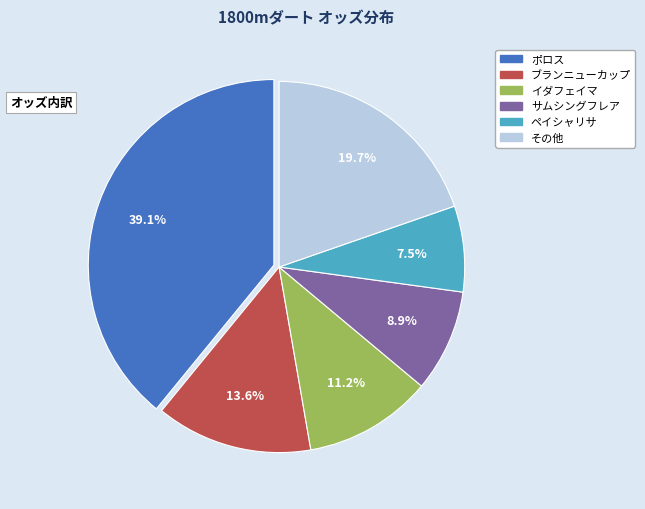

Does any single category account for the majority?

No